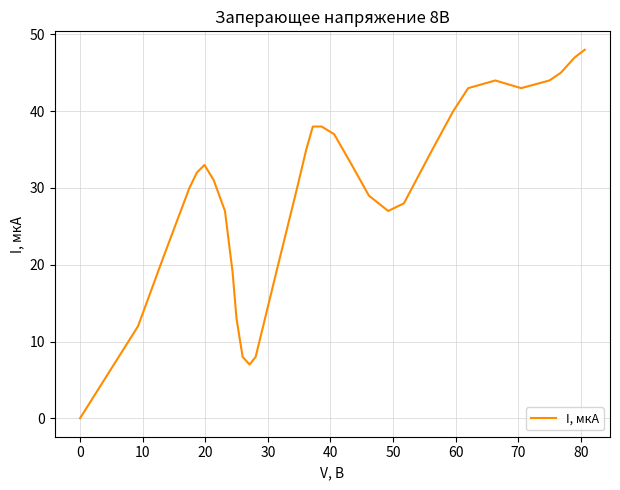

Reading left to right, list all the values displayed in this chart.

0	12	21	30	32	33	31	27	19	13	8	7	8	19	30	35	38	38	37	33	29	27	28	35	40	43	44	43	44	45	47	48